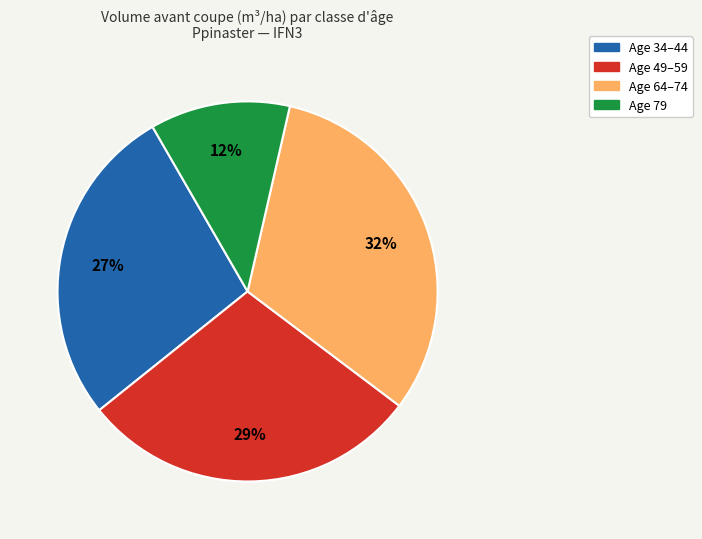

Count the number of slices in the pie.

4